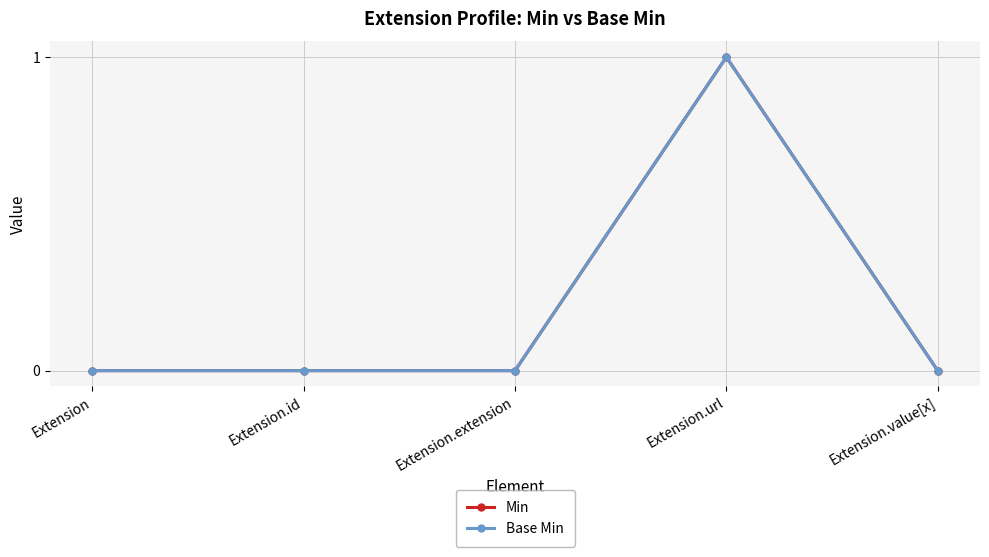

Does the chart have visible grid lines?

Yes